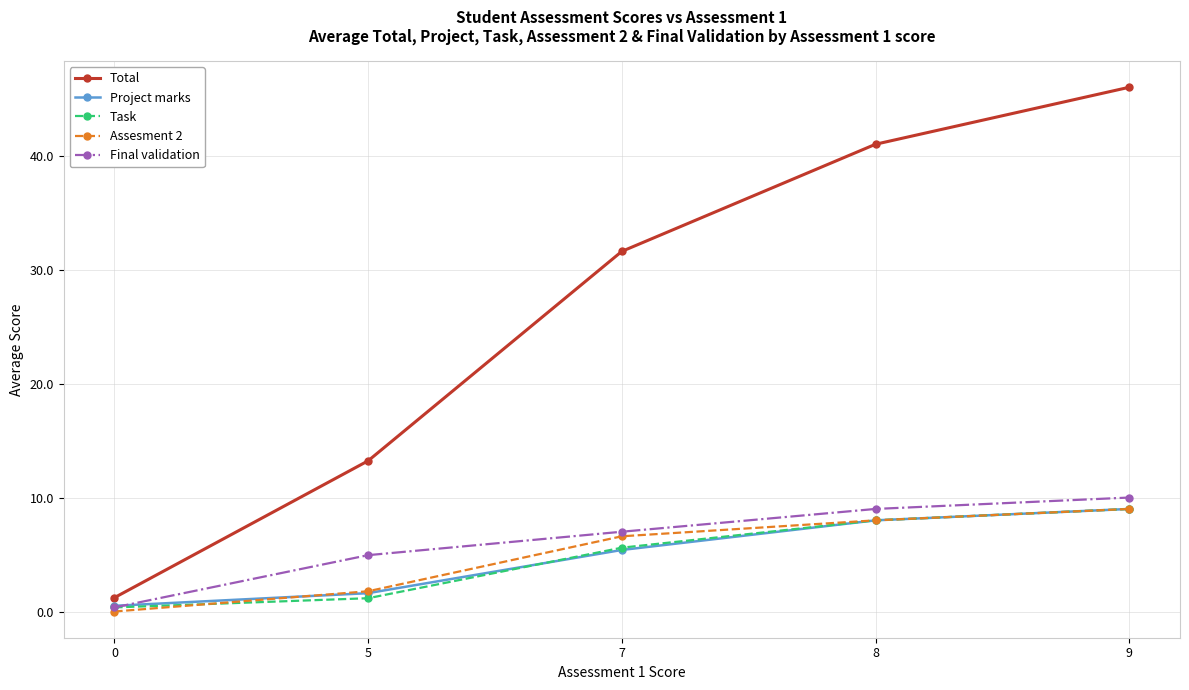

What is the total value across all series at 9?

83.0